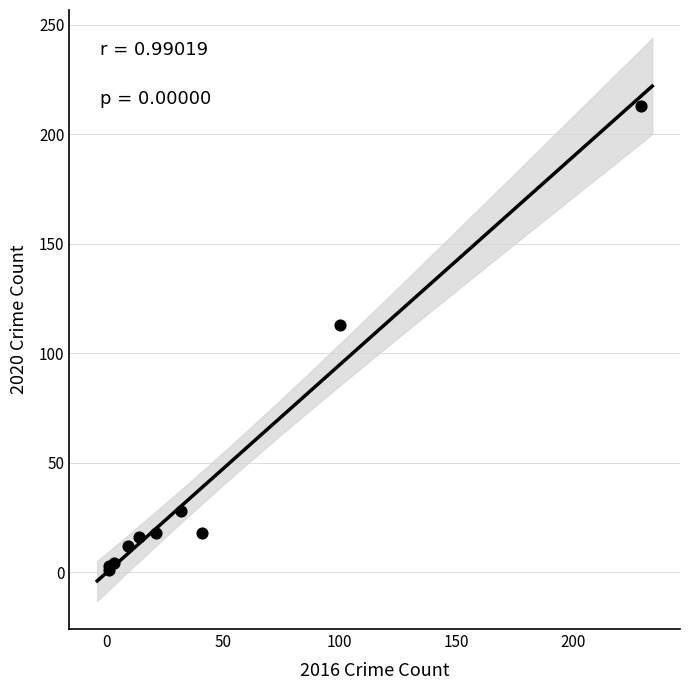

What Y value in the scatter plot is closest to 107?

113